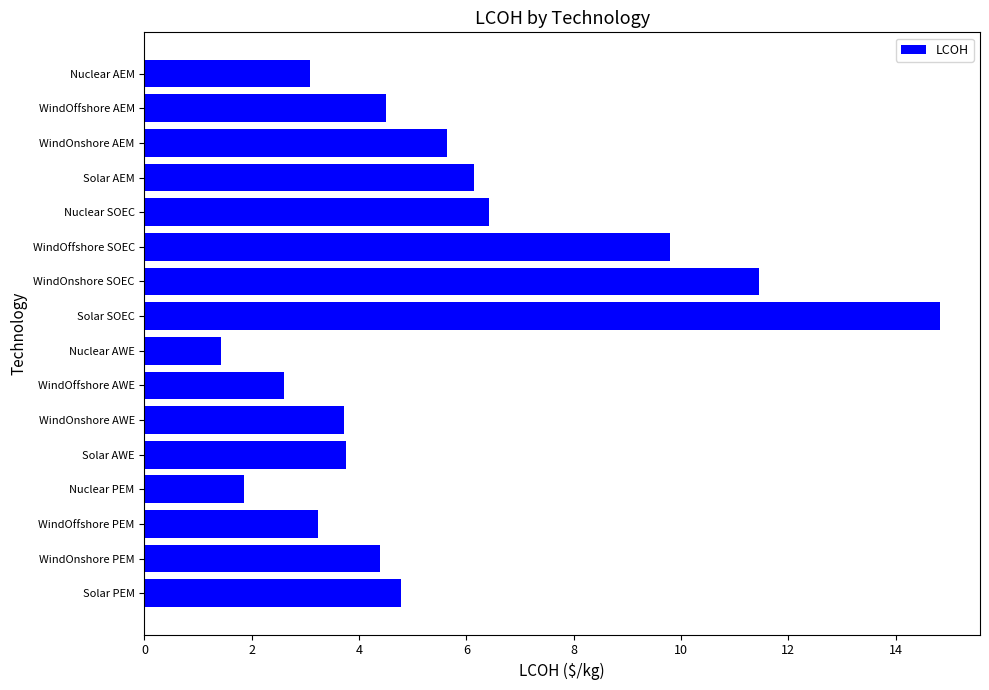

What is the approximate value at Nuclear AWE?

1.4